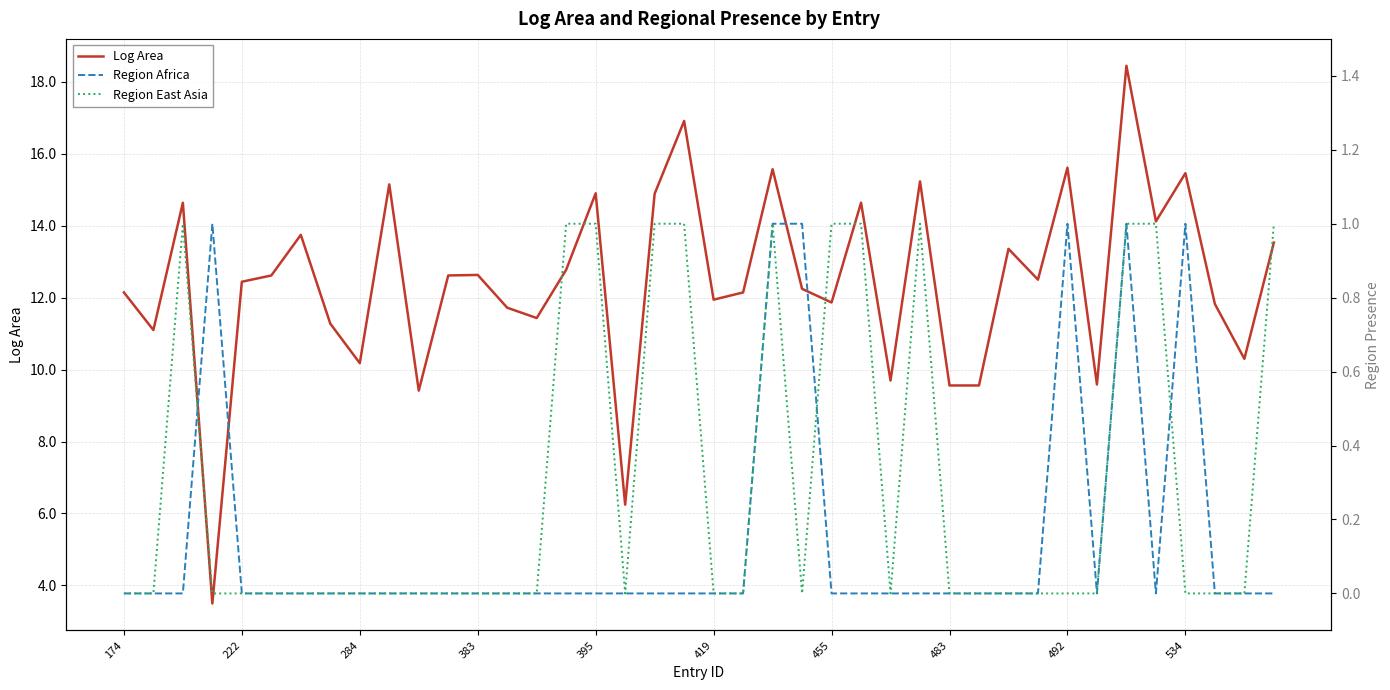

How many data points in Log Area are above 12?

24